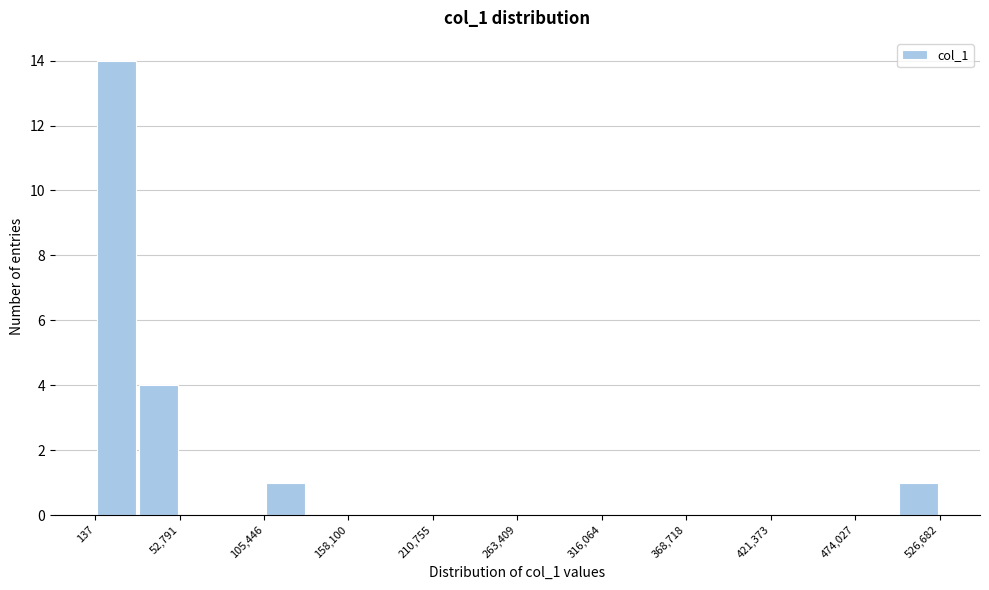

Around what value on the x-axis is the tallest bar? Give the approximate position of its centre, as read against the axis.

10000